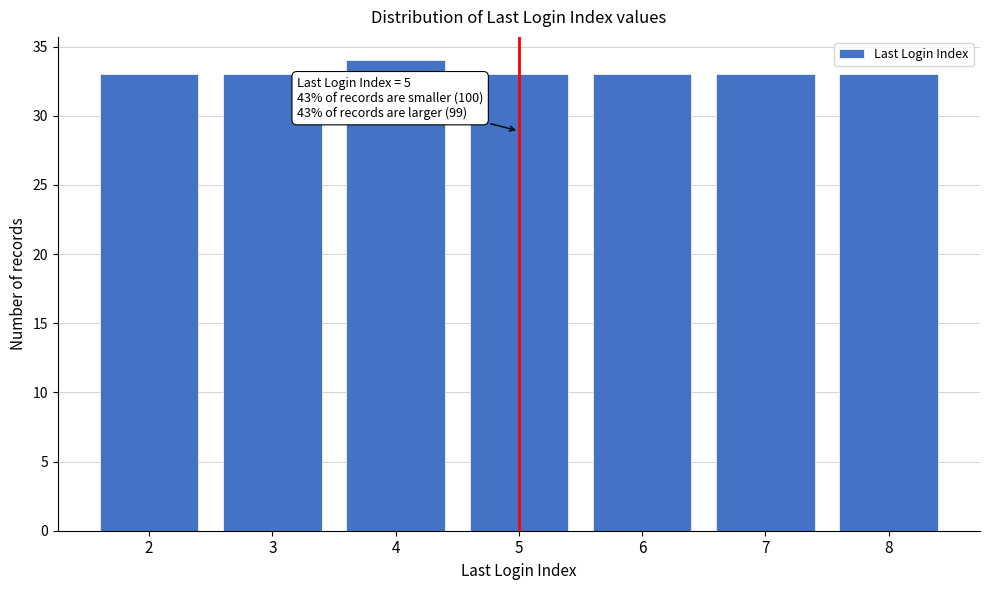

Reading left to right, extract all data points from this chart.

33	33	34	33	33	33	33